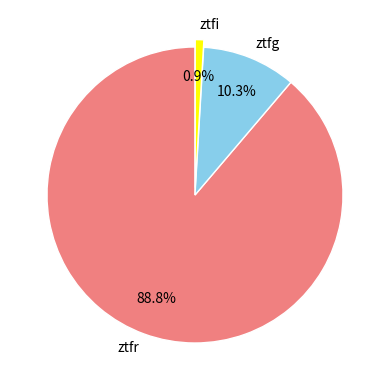

Combined, what portion of the pie is ztfg and ztfi?

11.2%